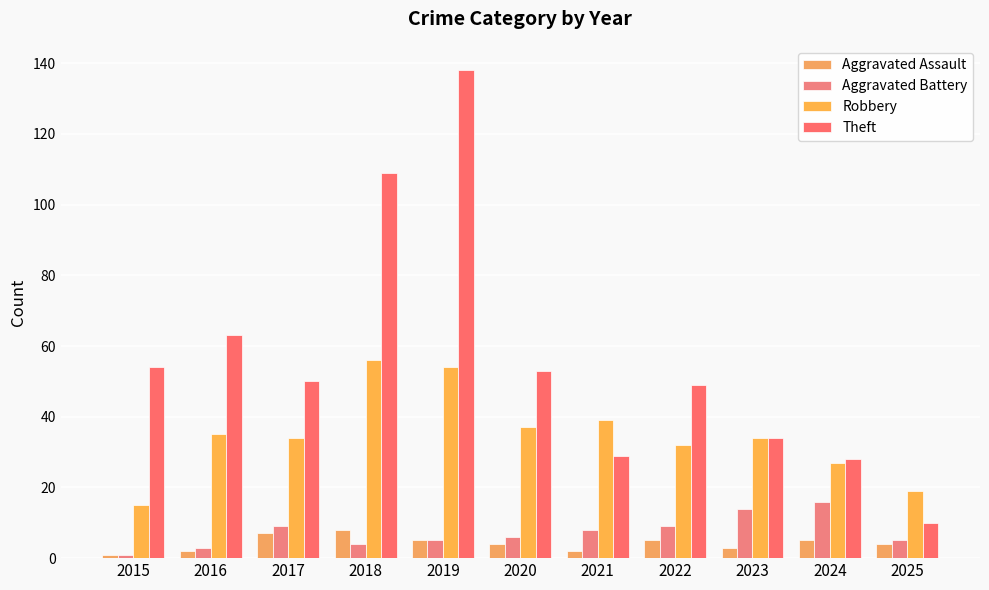

What are all the series names shown in the legend?

Aggravated Assault, Aggravated Battery, Robbery, Theft